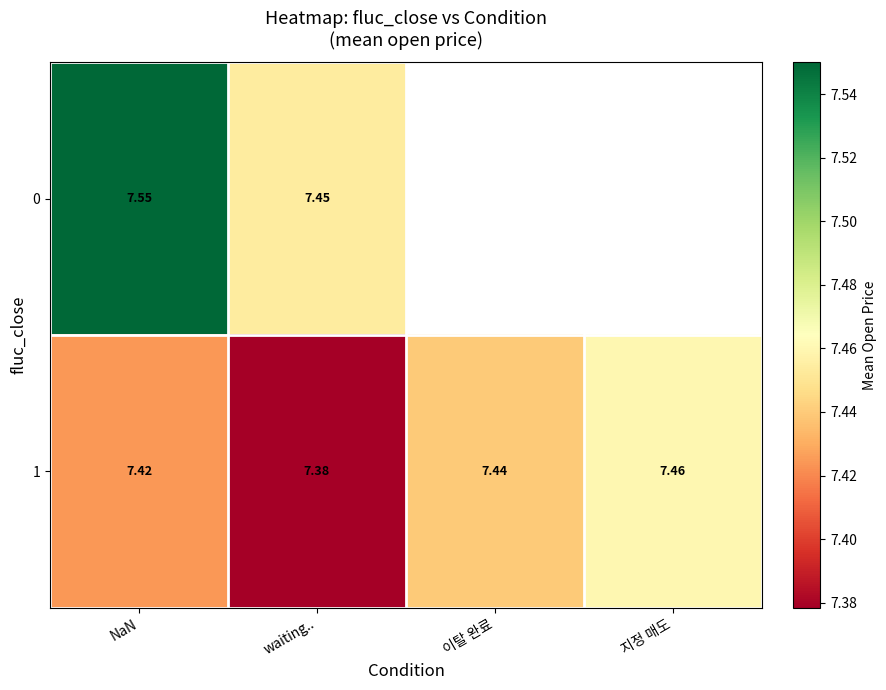

Is it true that row_0 equals 12.0 at NaN?

False